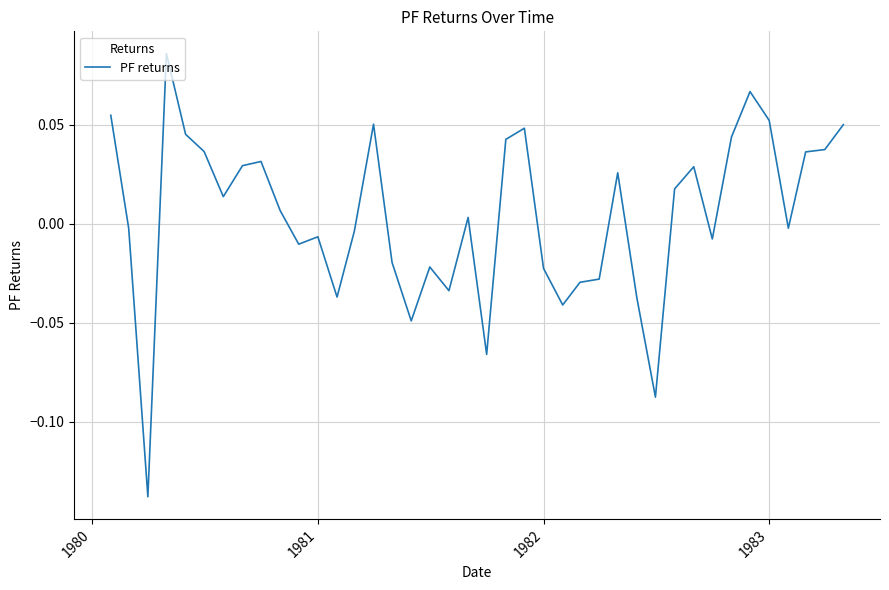

What is the smallest value displayed?

-0.1